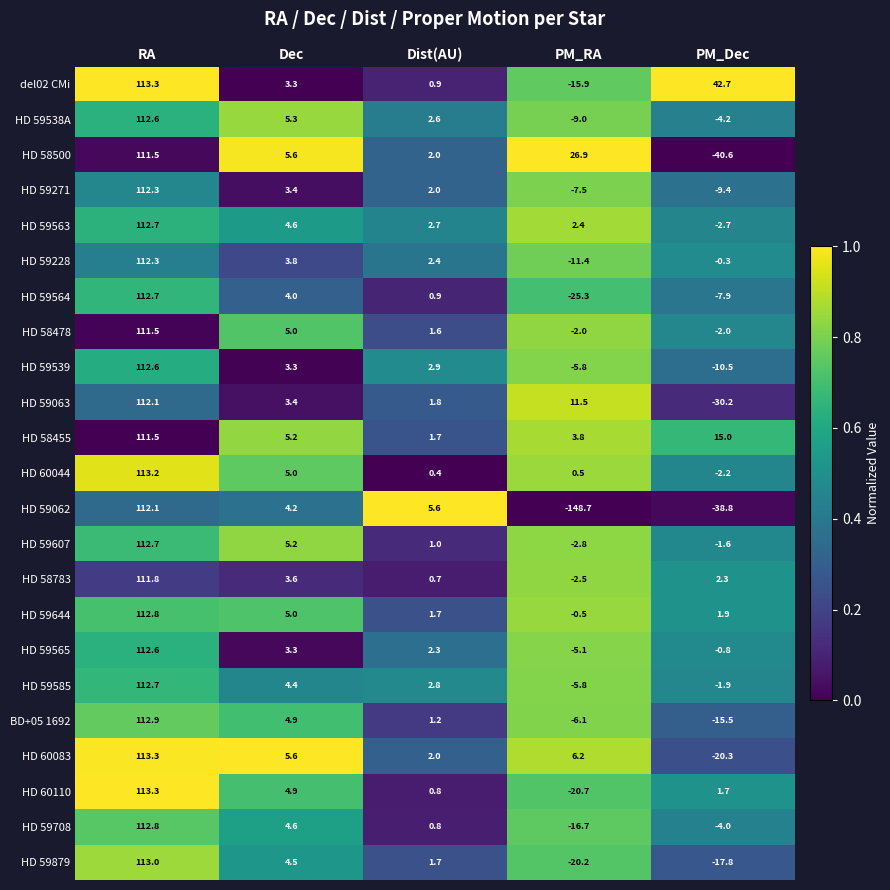

Where does the HD 59271 series first go above 2?

RA